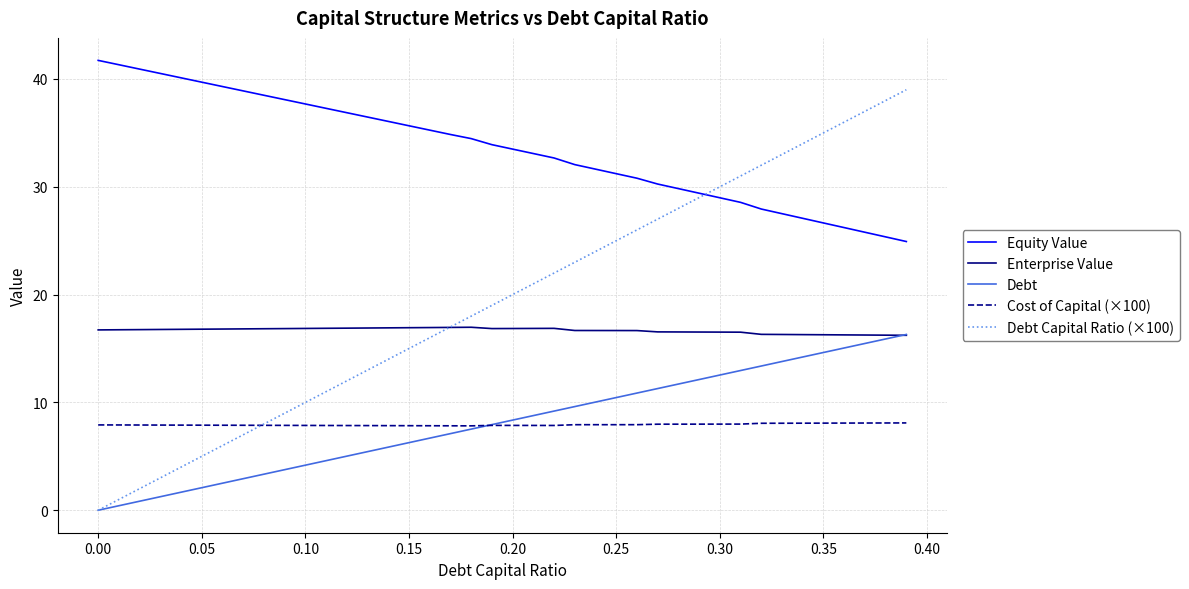

Which series has the largest total across all categories?

Equity Value